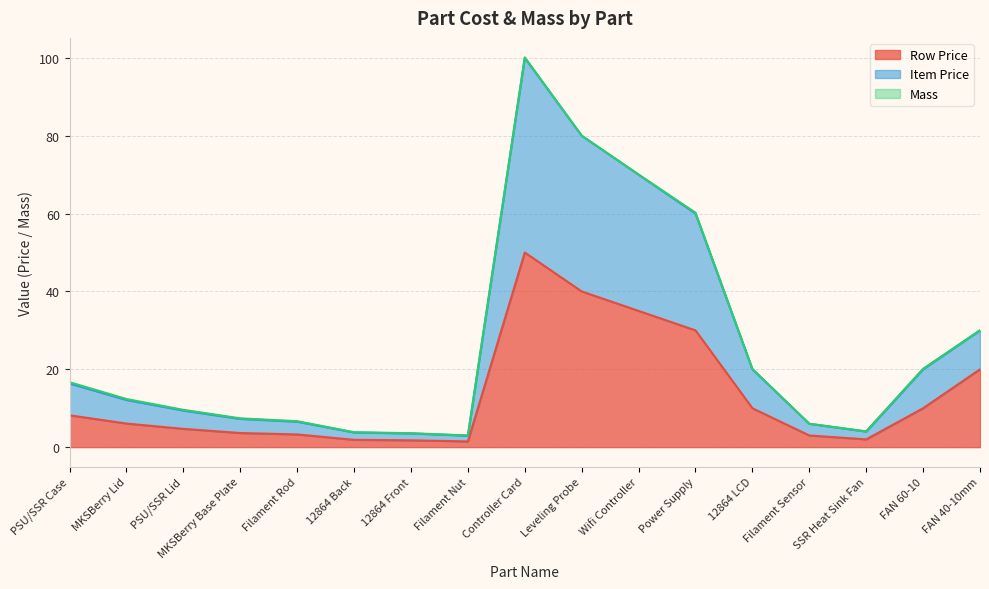

At which category does Item Price reach its first local peak?

Controller Card